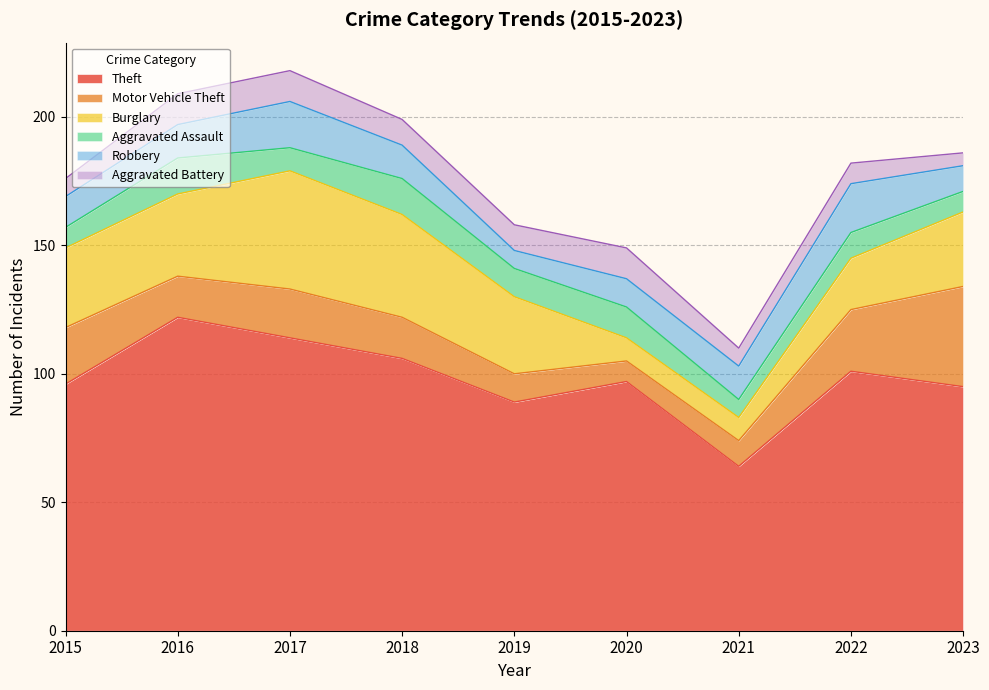

How many Aggravated Battery values are between 7 and 12?

8